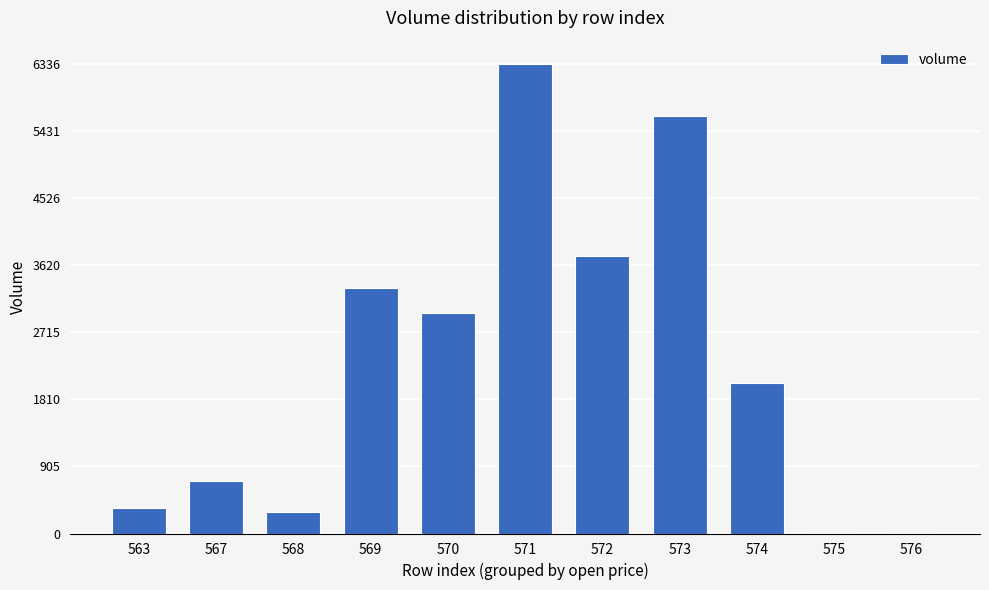

The value at 563 is 349.0. True or false?

True